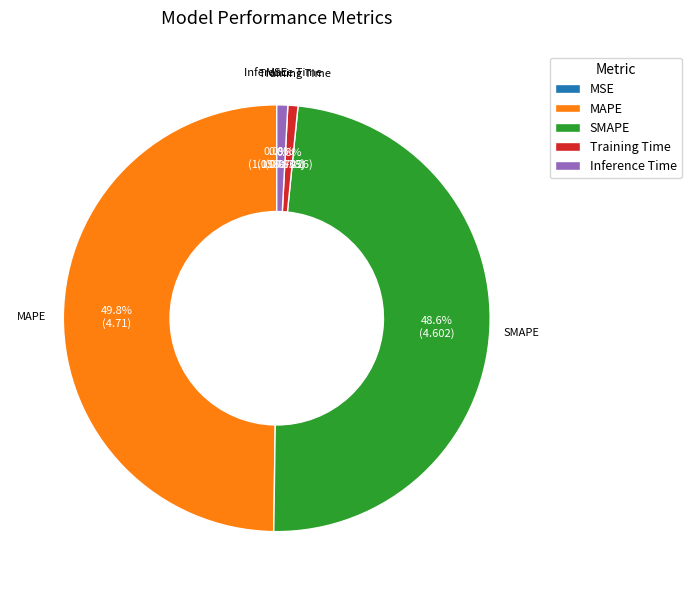

Which slice is the largest?

MAPE